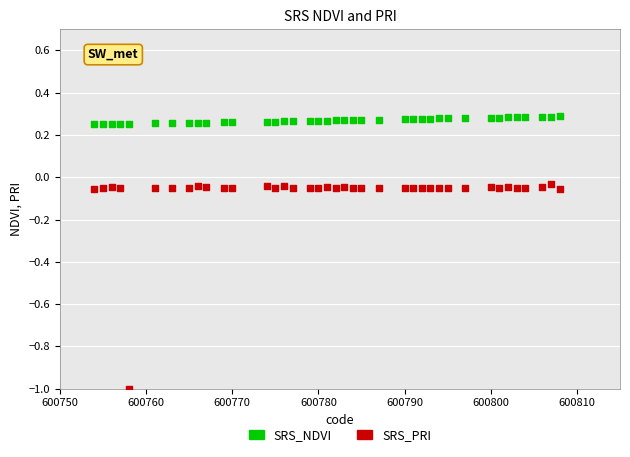

Which series reaches the minimum Y coordinate?

SRS_PRI